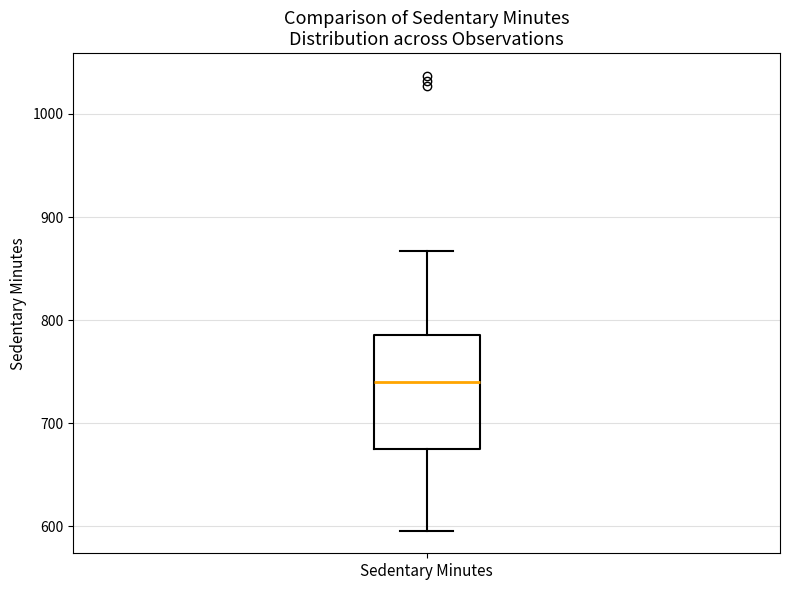

Read this box plot against the y-axis: the position of the median line, the range covered by the box, and the ends of both whiskers. The values are not printed on the chart, so give them approximately, as read against the axis.

median 740, box 680 to 790, whiskers 600 to 870